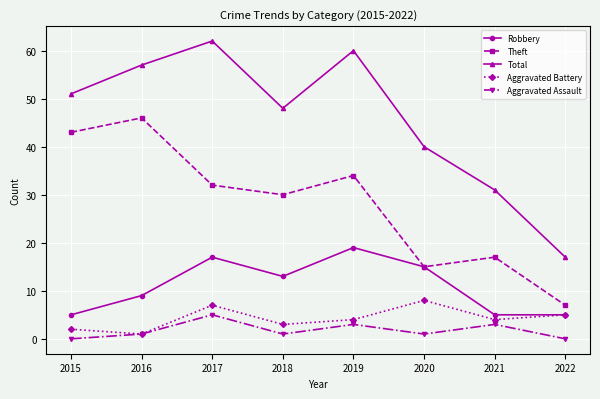

What is the difference between the Theft values at 2018 and 2017?

2